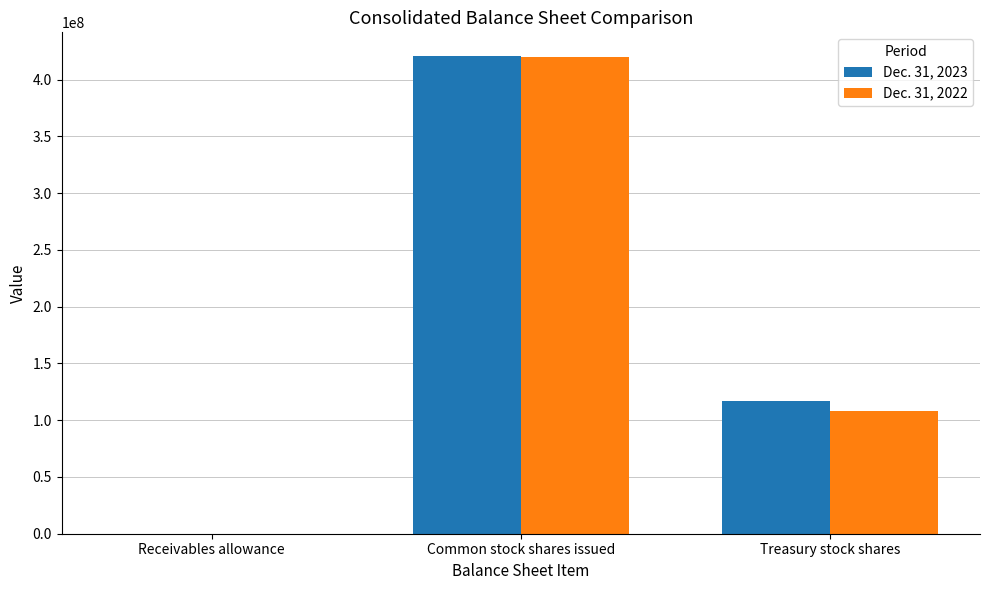

Are the bars grouped side by side (vs. stacked)?

Yes